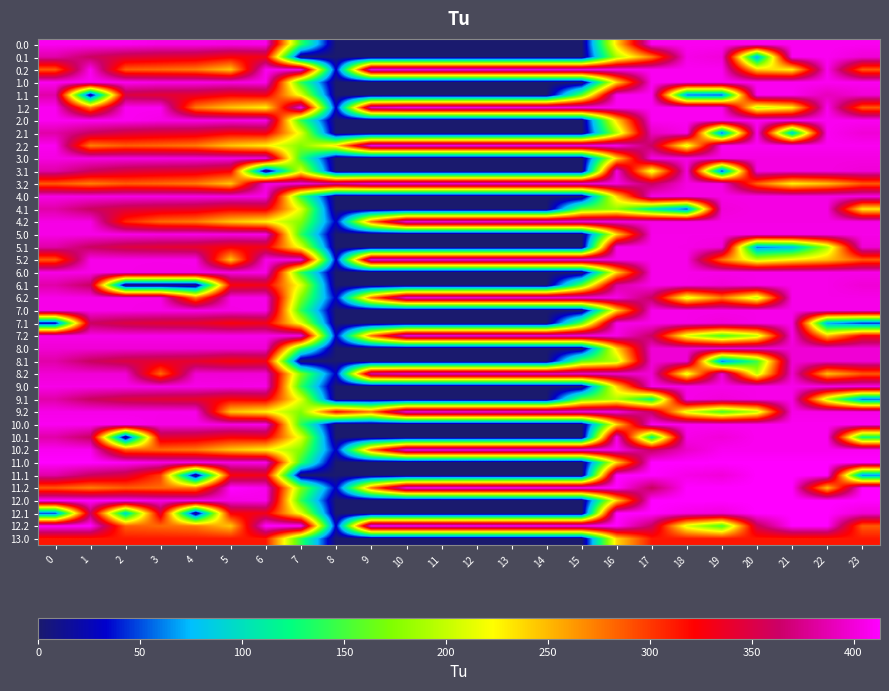

What is the difference between the highest and lowest values at 10?

413.0